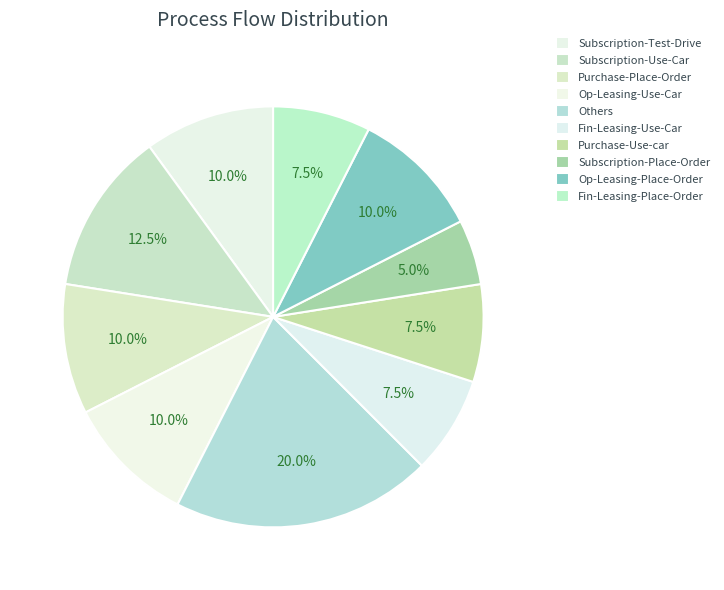

Do Subscription-Use-Car and Subscription-Test-Drive together represent more than half of the pie?

No